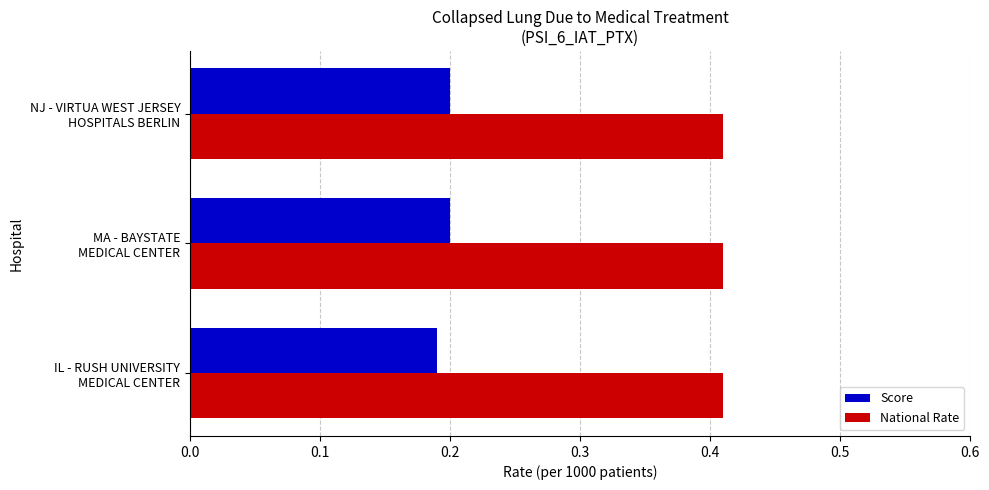

List the series in order of their overall mean, highest first.

National Rate, Score